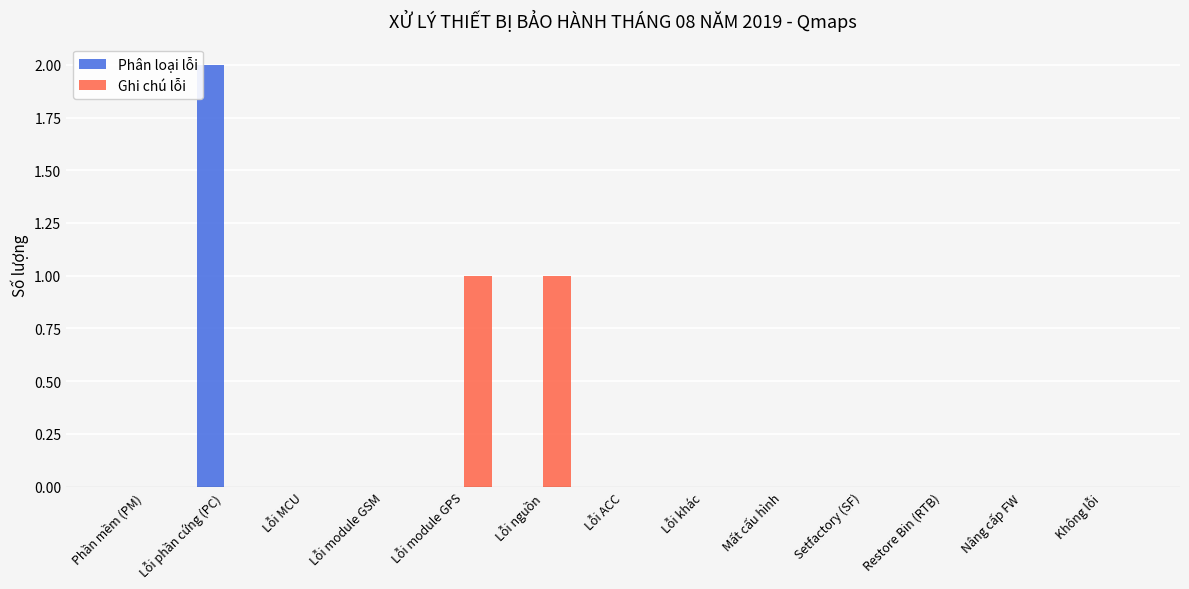

How many data points does each series have?

13